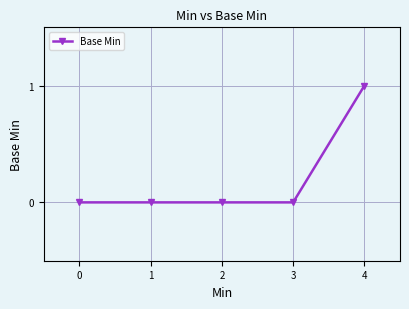

What is the change in value from 2 to 4?

+1